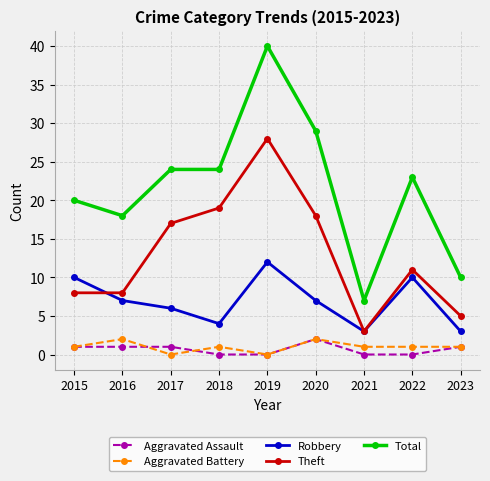

How many categories are shown in the chart?

9